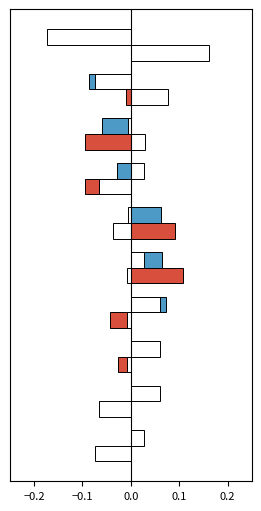

How many categories are shown in the chart?

10